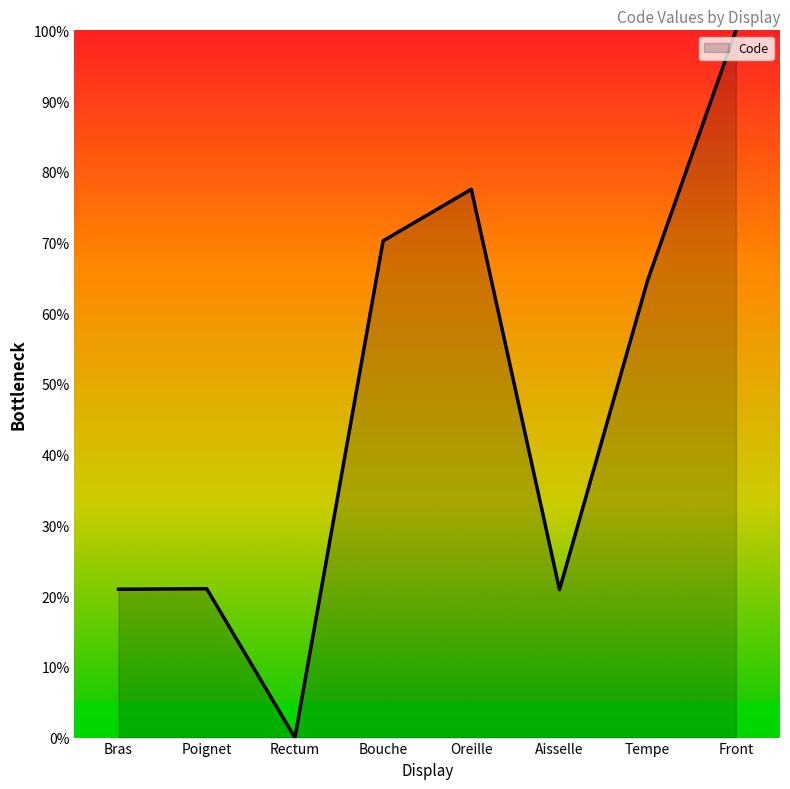

What is the ratio of the value at Tempe to the value at Aisselle?

3.1